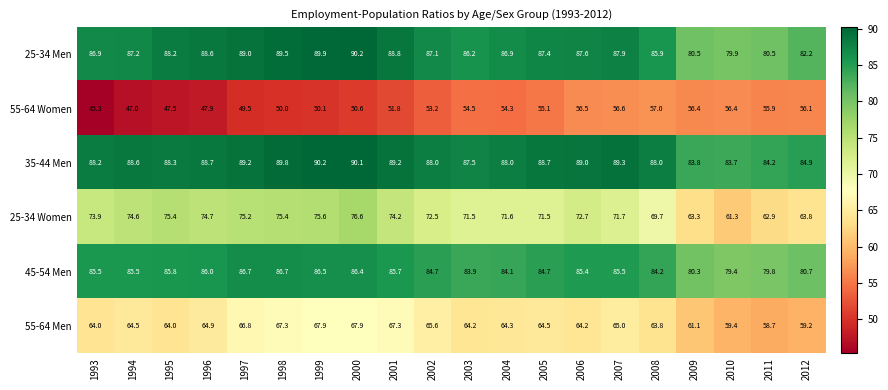

At which category is the sum across all series the highest?

2000